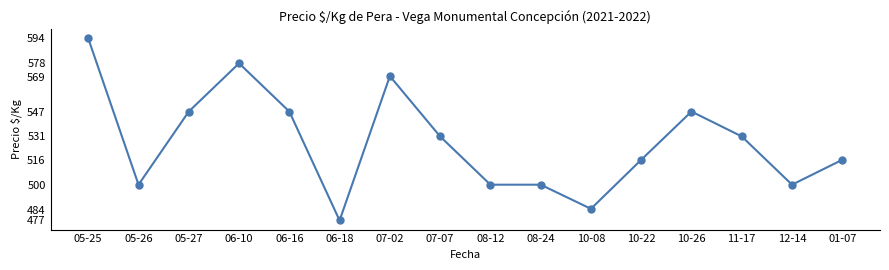

Reading left to right, list all the values displayed in this chart.

05-25=594.0	05-26=500.0	05-27=547.0	06-10=578.0	06-16=547.0	06-18=477.0	07-02=569.8	07-07=531.0	08-12=500.0	08-24=500.0	10-08=484.5	10-22=516.0	10-26=547.0	11-17=531.0	12-14=500.0	01-07=516.0